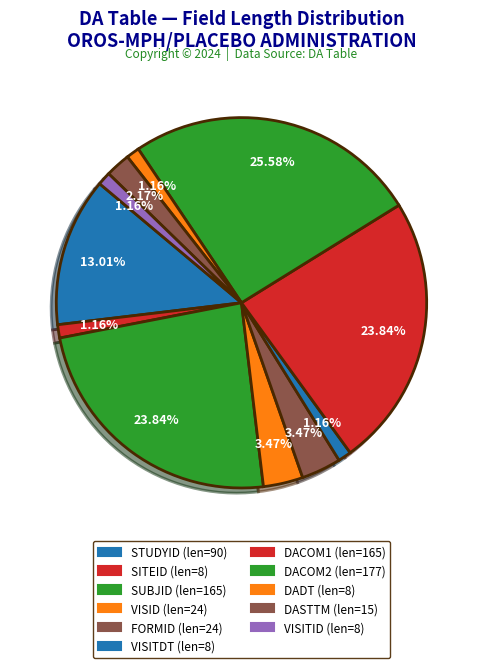

To the nearest percent, what is the combined percentage of VISID and SITEID?

5%